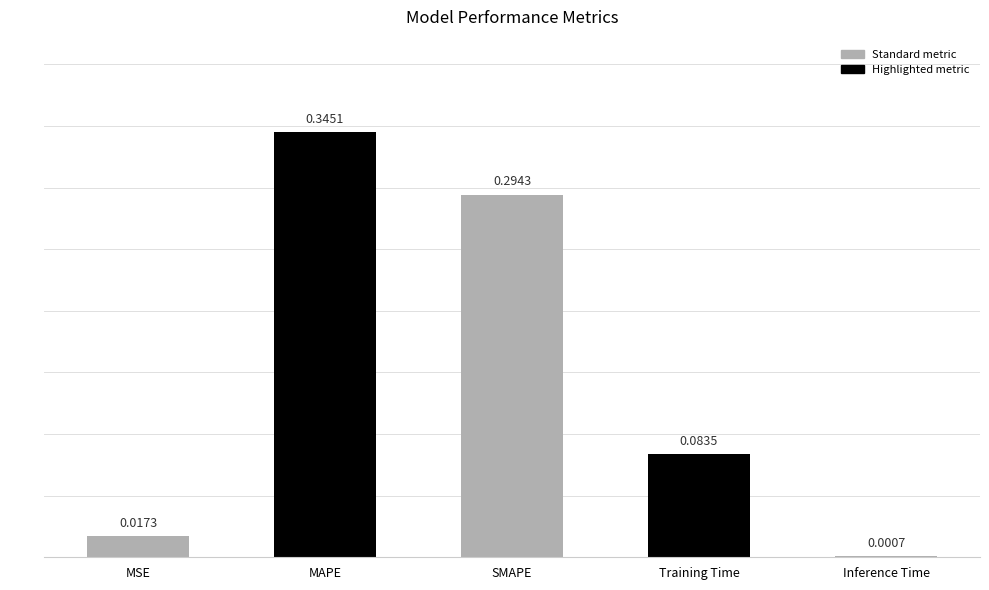

Which label corresponds to the largest value in the chart?

MAPE